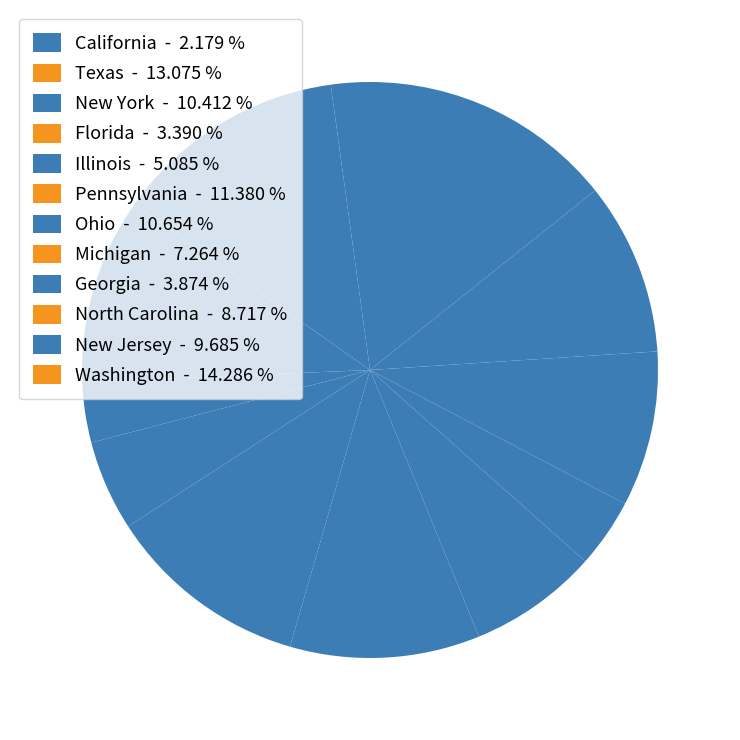

What is the largest slice in the pie chart?

Washington